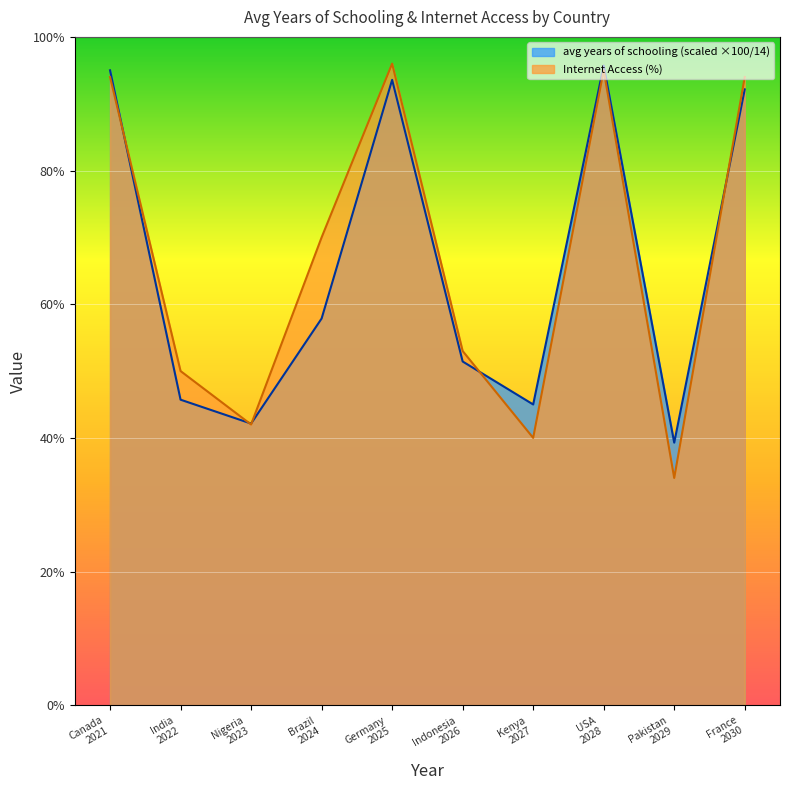

Which series has the widest spread of values?

Internet Access (%)